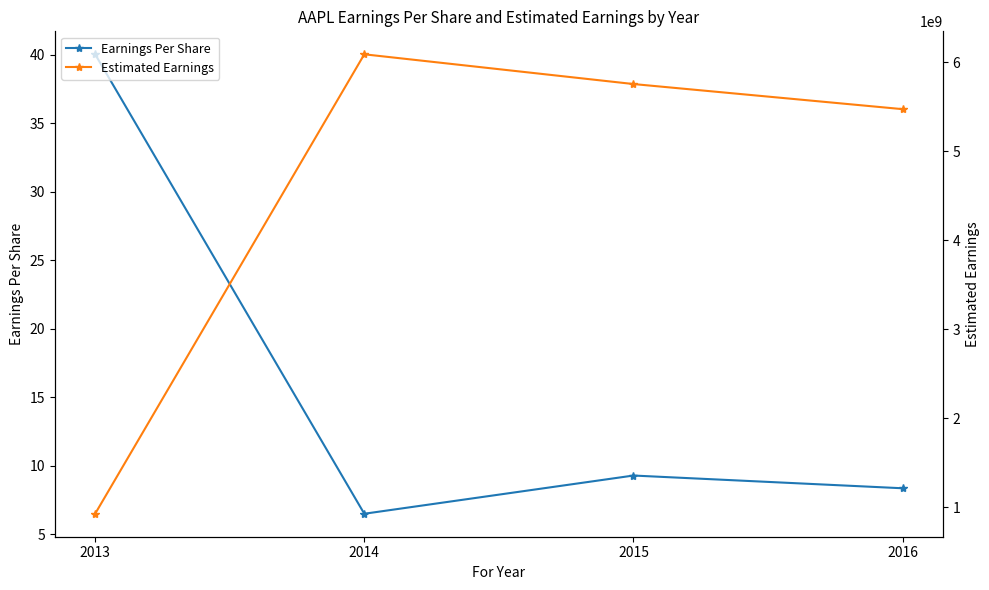

Is the value of Earnings Per Share at 2016 greater than the value of Estimated Earnings at 2013?

No